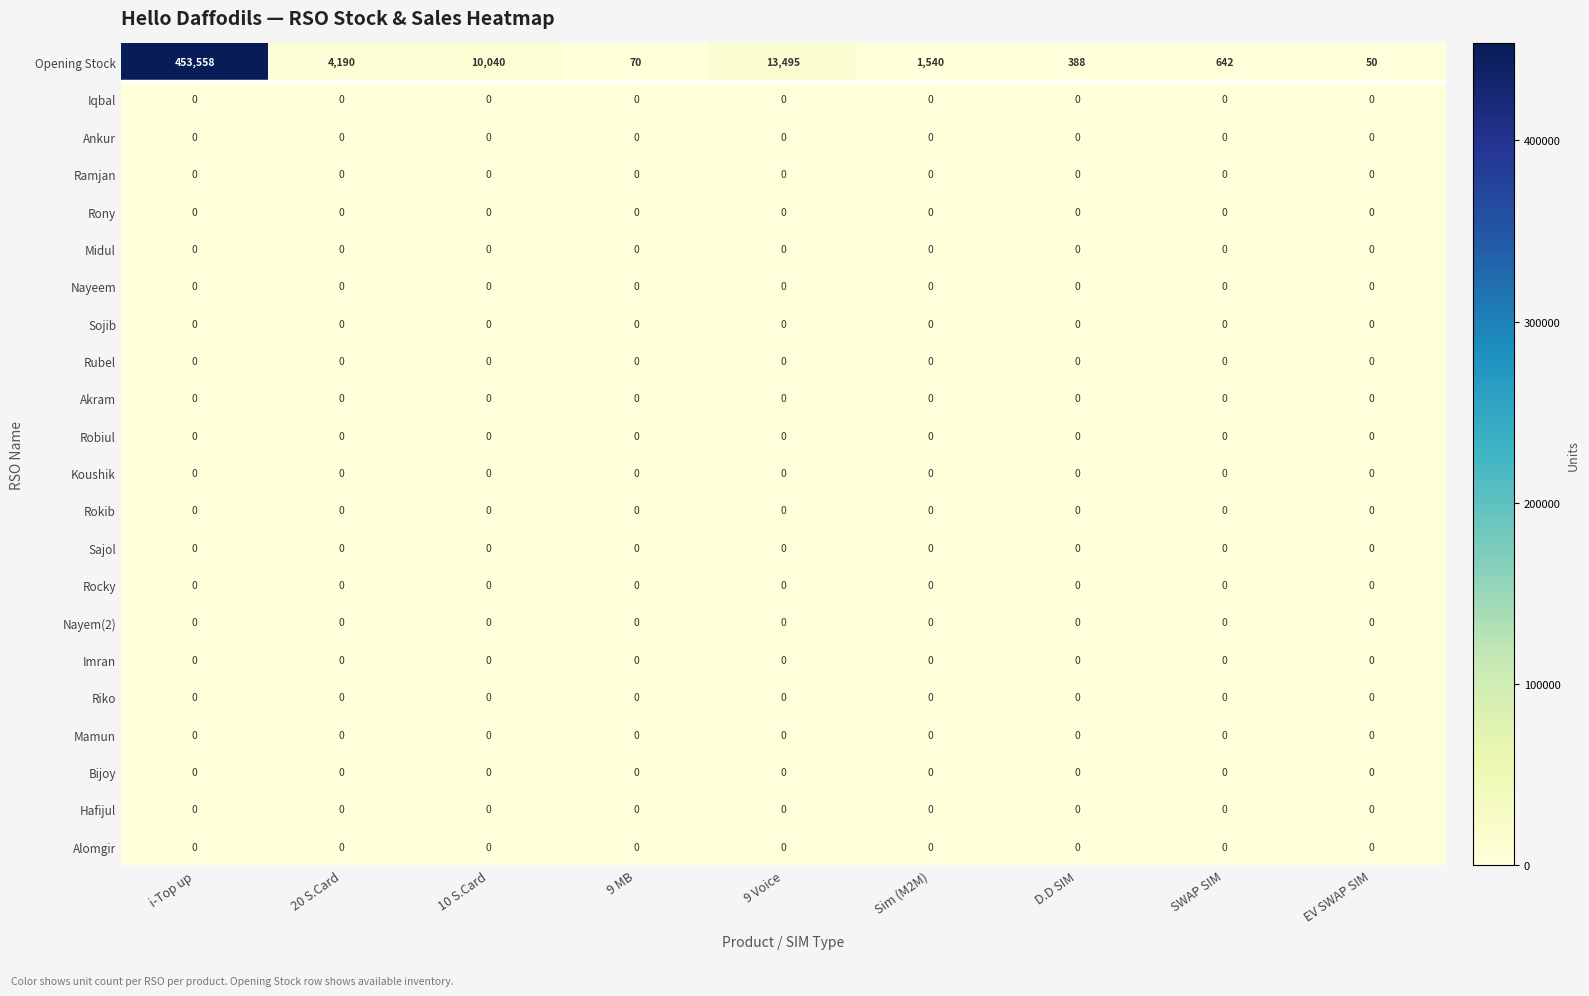

At which category is the sum across all series the highest?

i-Top up